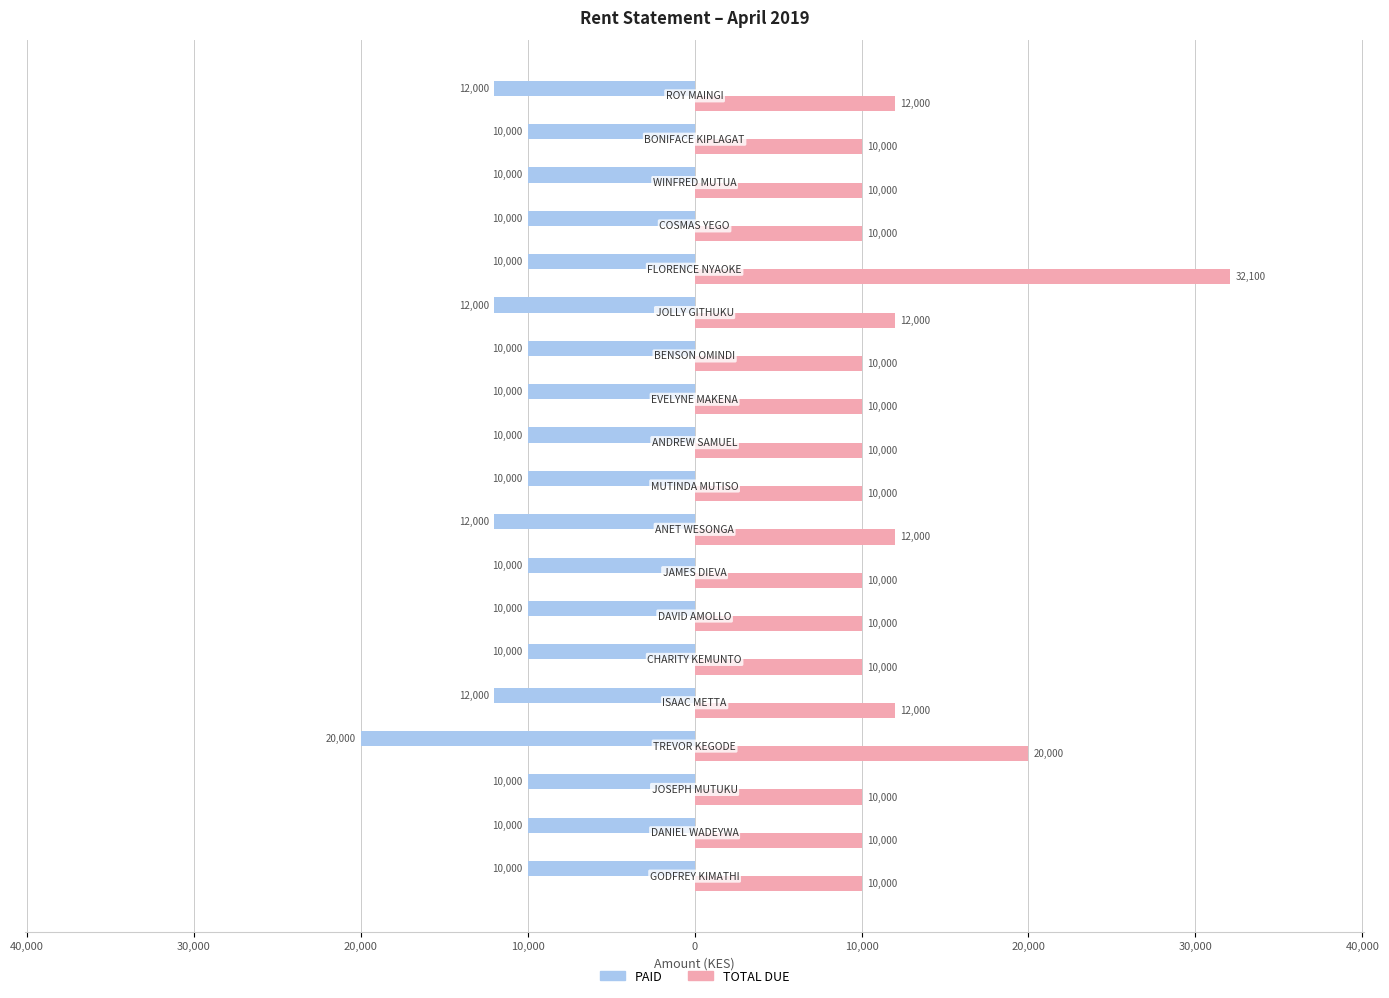

How many categories are shown in the chart?

19